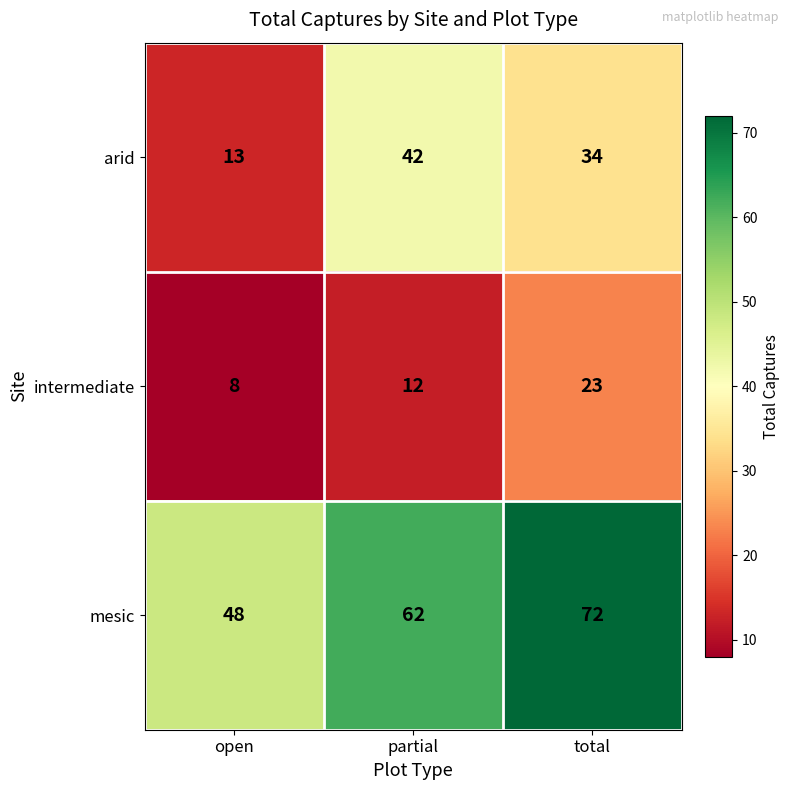

What is the total value across all series at open?

69